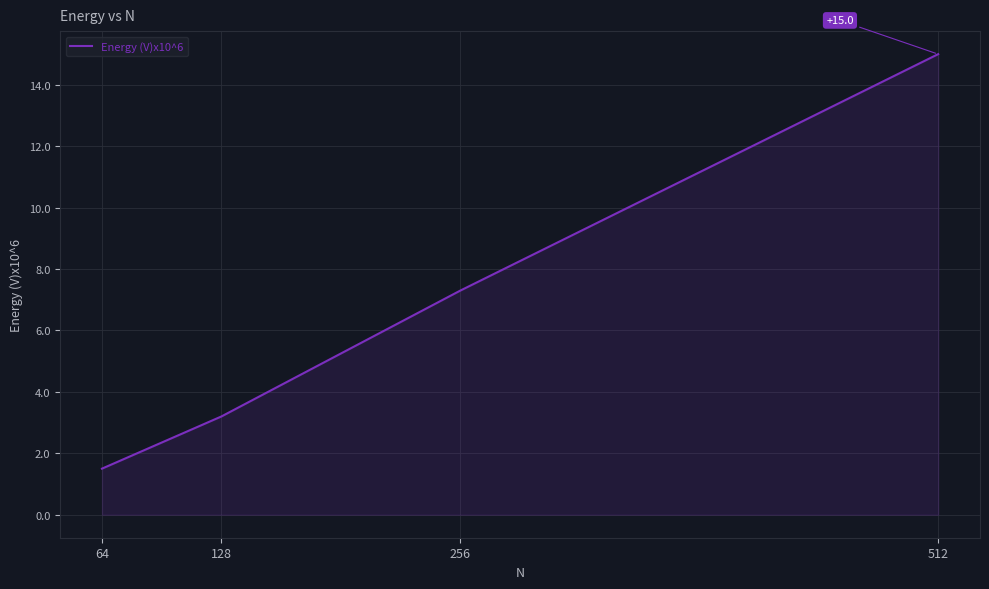

Rank the categories by value from lowest to highest.

64, 128, 256, 512